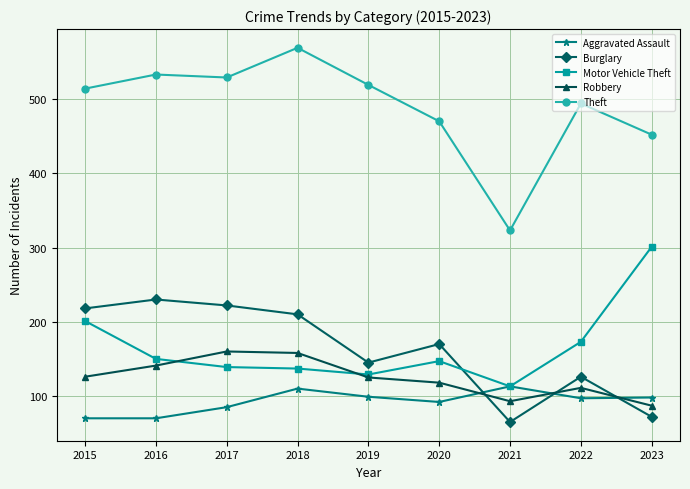

At which category is the sum across all series the highest?

2018